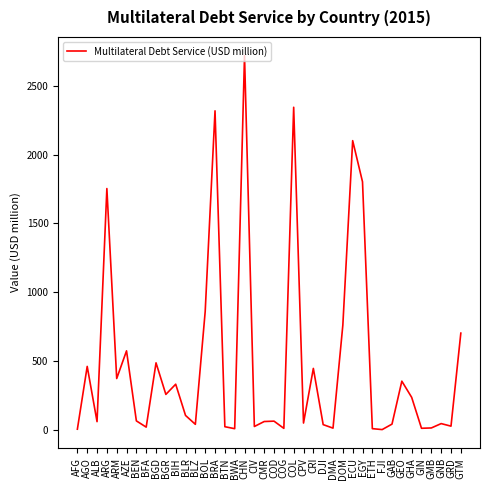

Where is the first local maximum?

AGO